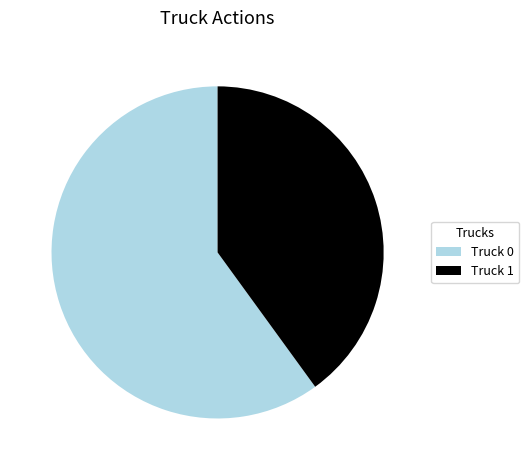

Is it true that Truck 0 is 60% of the pie?

True